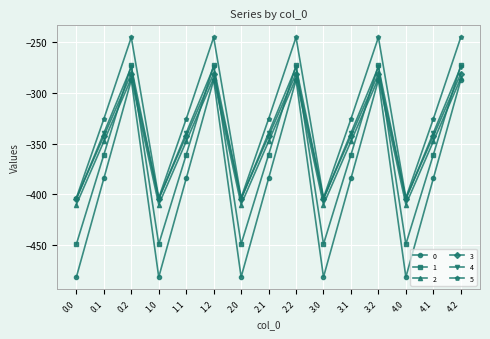

Is the value of 5 at 0.1 greater than the value of 2 at 2.1?

Yes